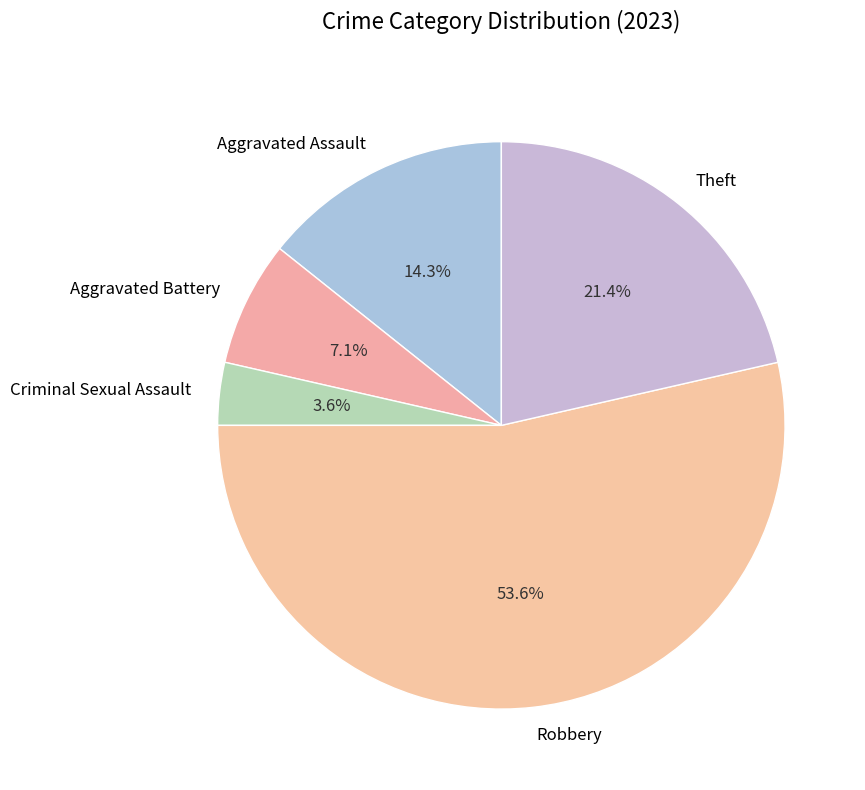

What is the total percentage of Aggravated Battery and Aggravated Assault?

21.4%